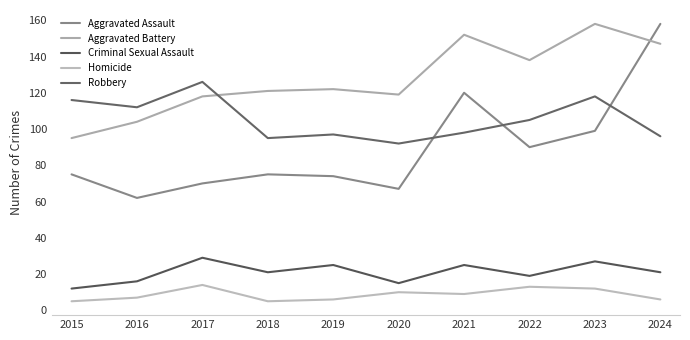

How many Homicide values are between 6 and 12?

6